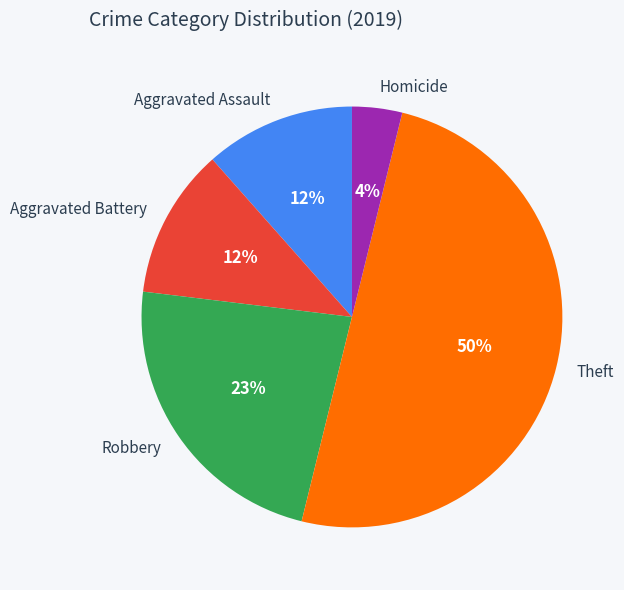

To the nearest percent, what is the average slice percentage?

20%